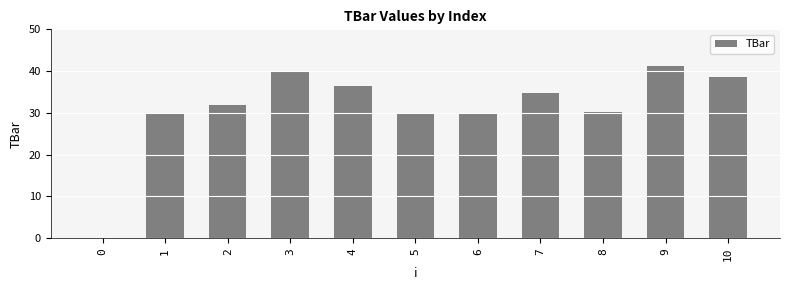

What is the sum of the values at 0 and 10?

38.6